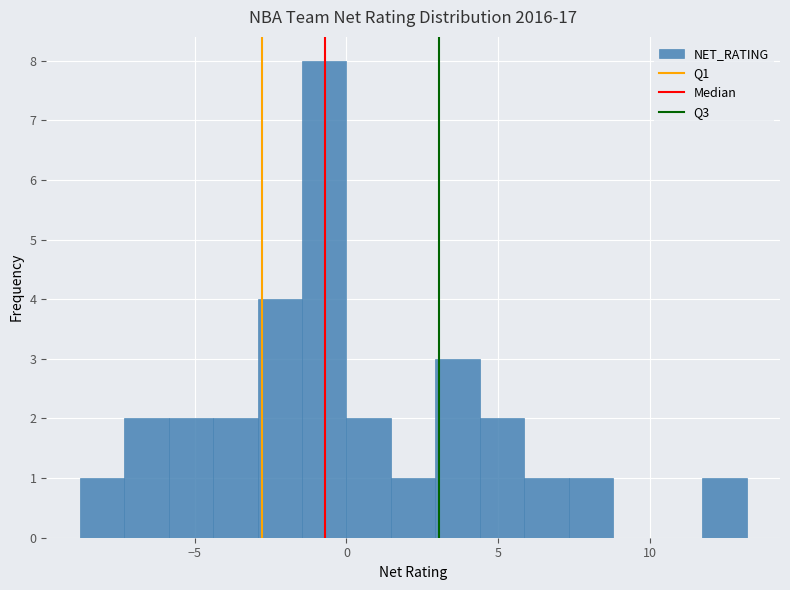

Around what value on the x-axis is the tallest bar? Give the approximate position of its centre, as read against the axis.

-0.5